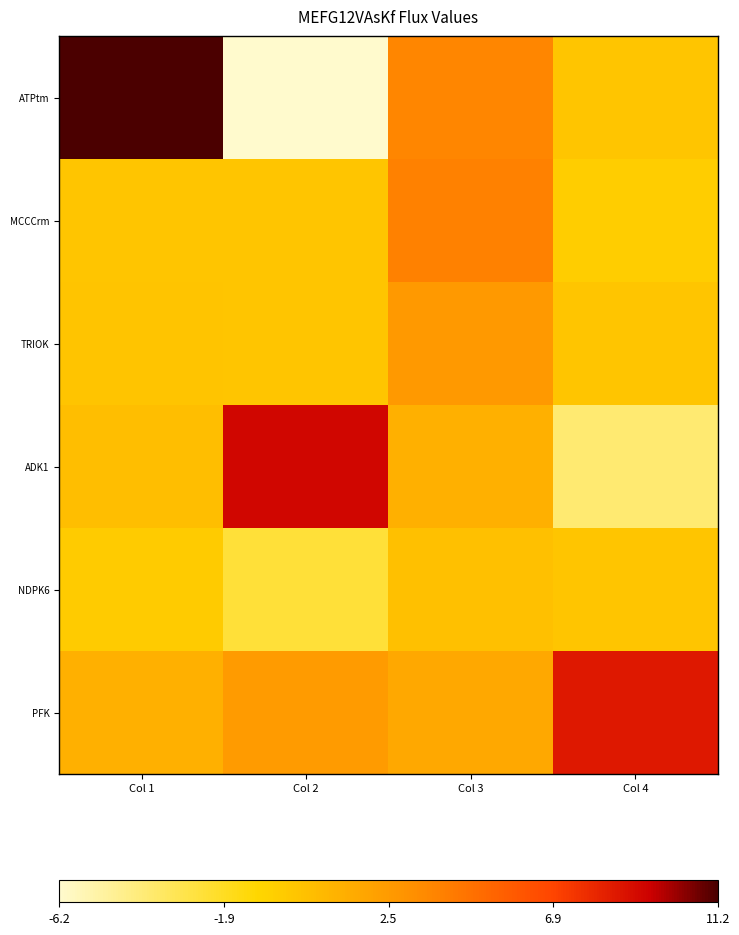

Reading right to left, extract all data points from this chart.

ATPtm: Col 4=0.0	Col 3=3.6	Col 2=-6.2	Col 1=11.2
MCCCrm: Col 4=-0.4	Col 3=3.9	Col 2=0.0	Col 1=0.0
TRIOK: Col 4=0.0	Col 3=2.6	Col 2=0.0	Col 1=0.1
ADK1: Col 4=-3.9	Col 3=1.2	Col 2=9.2	Col 1=0.4
NDPK6: Col 4=0.0	Col 3=0.4	Col 2=-2.5	Col 1=-0.4
PFK: Col 4=8.6	Col 3=1.7	Col 2=2.5	Col 1=1.2